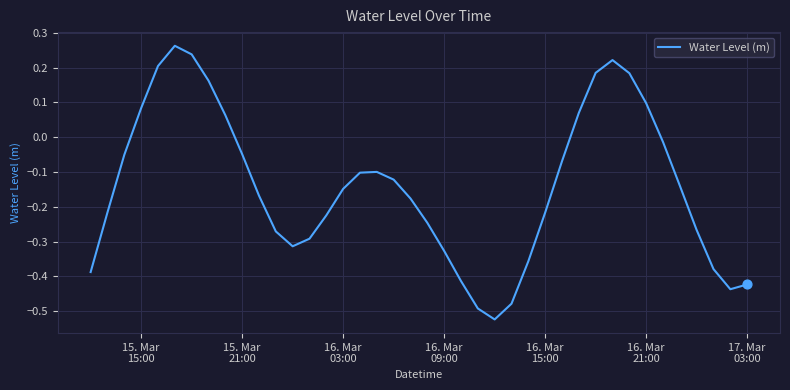

What is the difference between the maximum and minimum values?

0.8